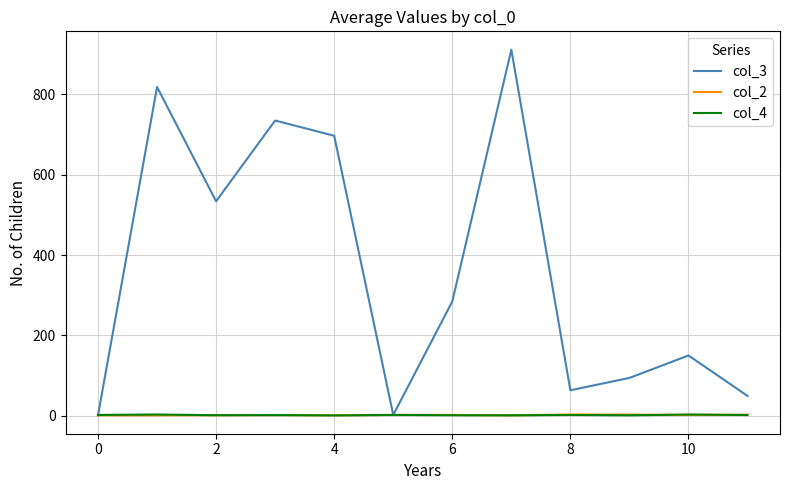

What is the sum of all col_3 values?

4340.4